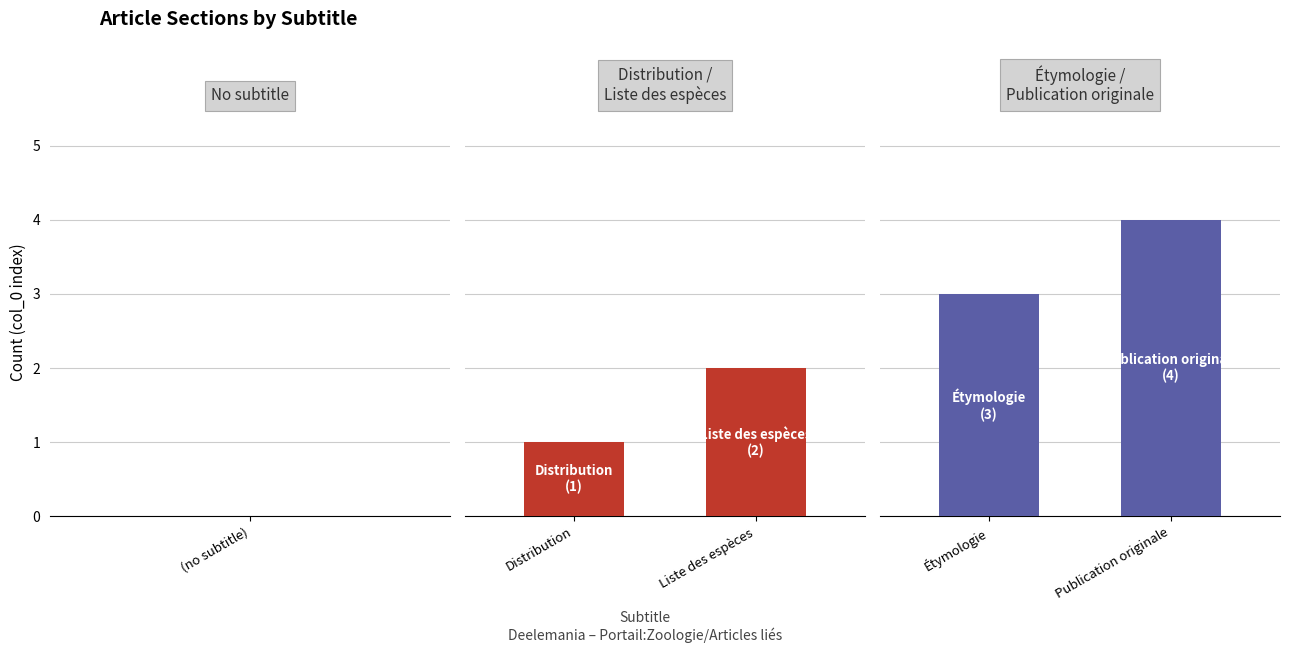

How many values in the Distribution /
Liste des espèces series are below 2?

1